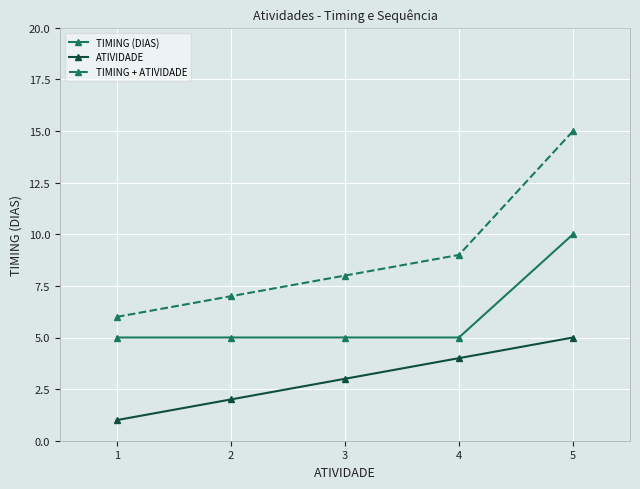

What is the sum of the TIMING + ATIVIDADE values at 1 and 3?

14